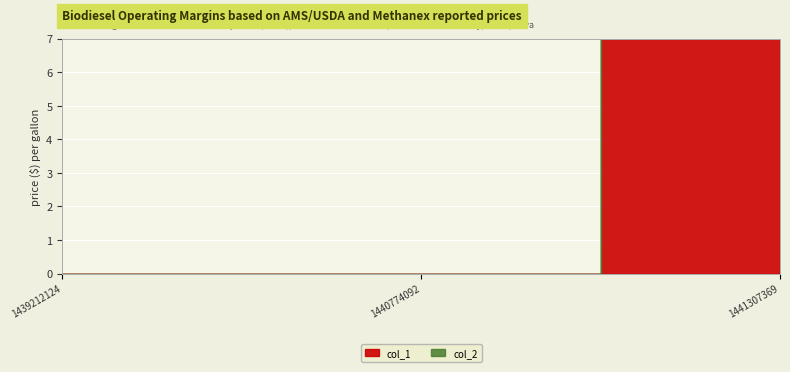

The chart shows a value of 11 at 1440774092. True or false?

False